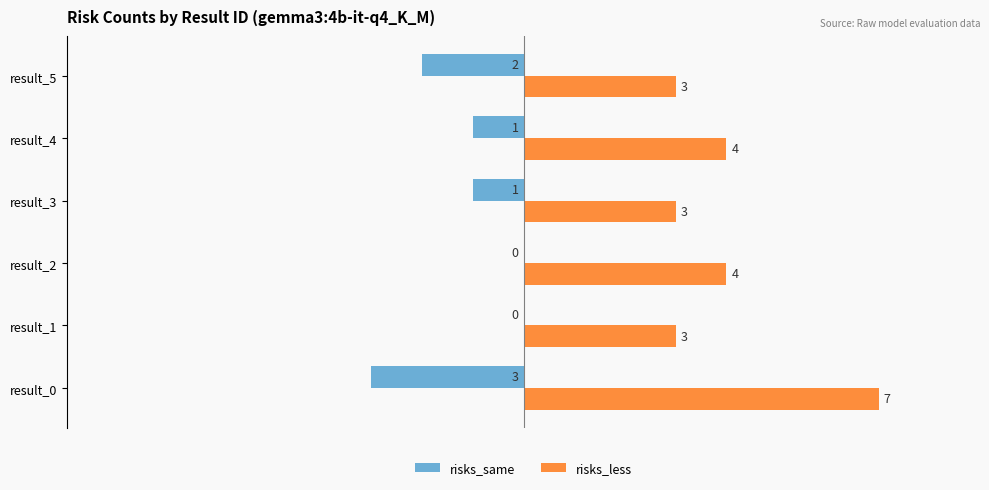

Reading right to left, what are all the values shown in this chart?

risks_same: -2	-1	-1	0	0	-3
risks_less: 3	4	3	4	3	7